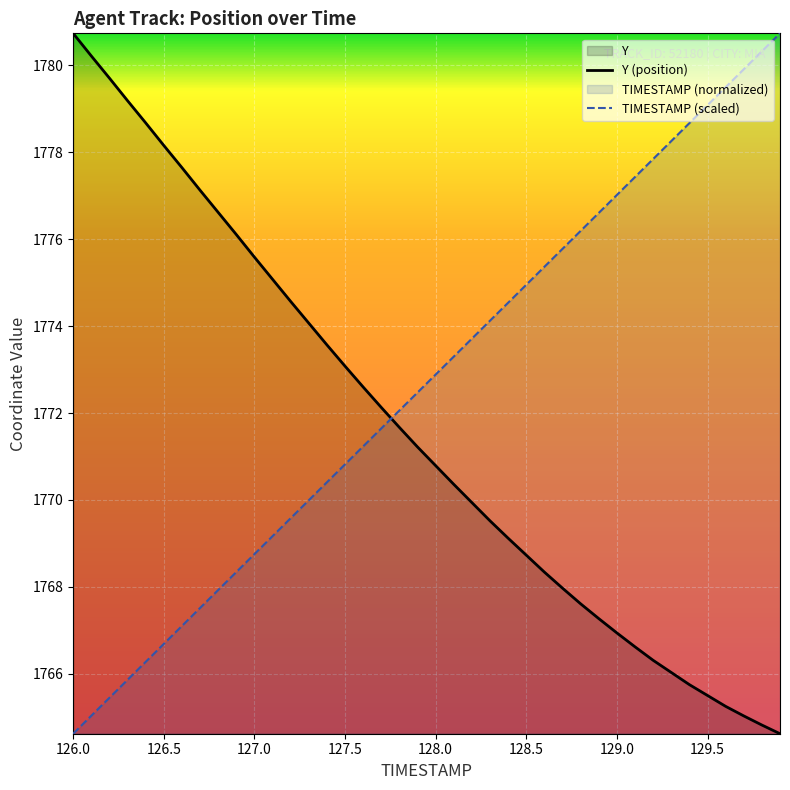

After their last crossing, which series has the higher values: TIMESTAMP or Y?

TIMESTAMP